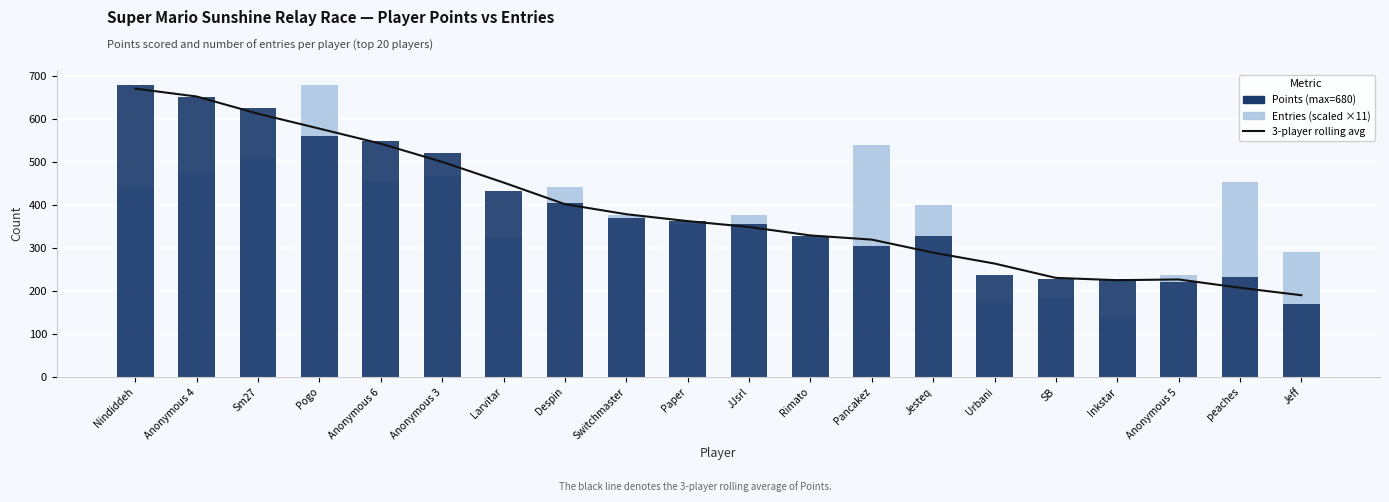

Which category has the lowest value across all series?

Inkstar